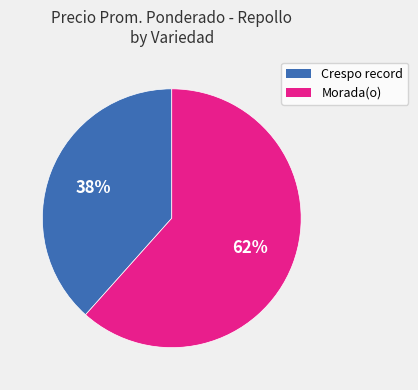

Is there a majority slice in this chart?

Yes